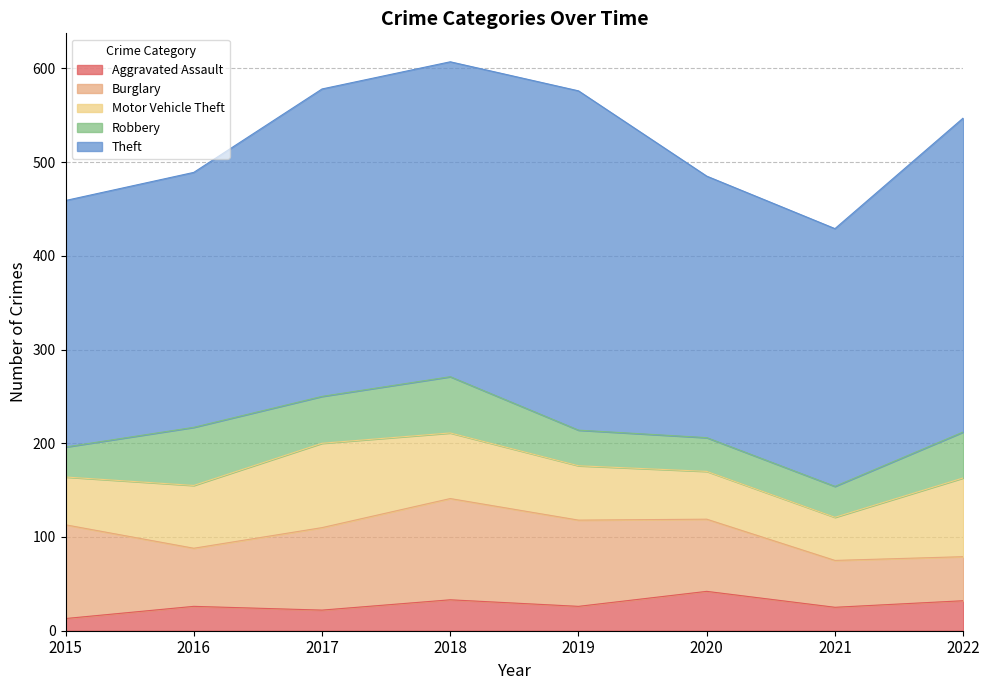

At which label is Theft closest to 312?

2017